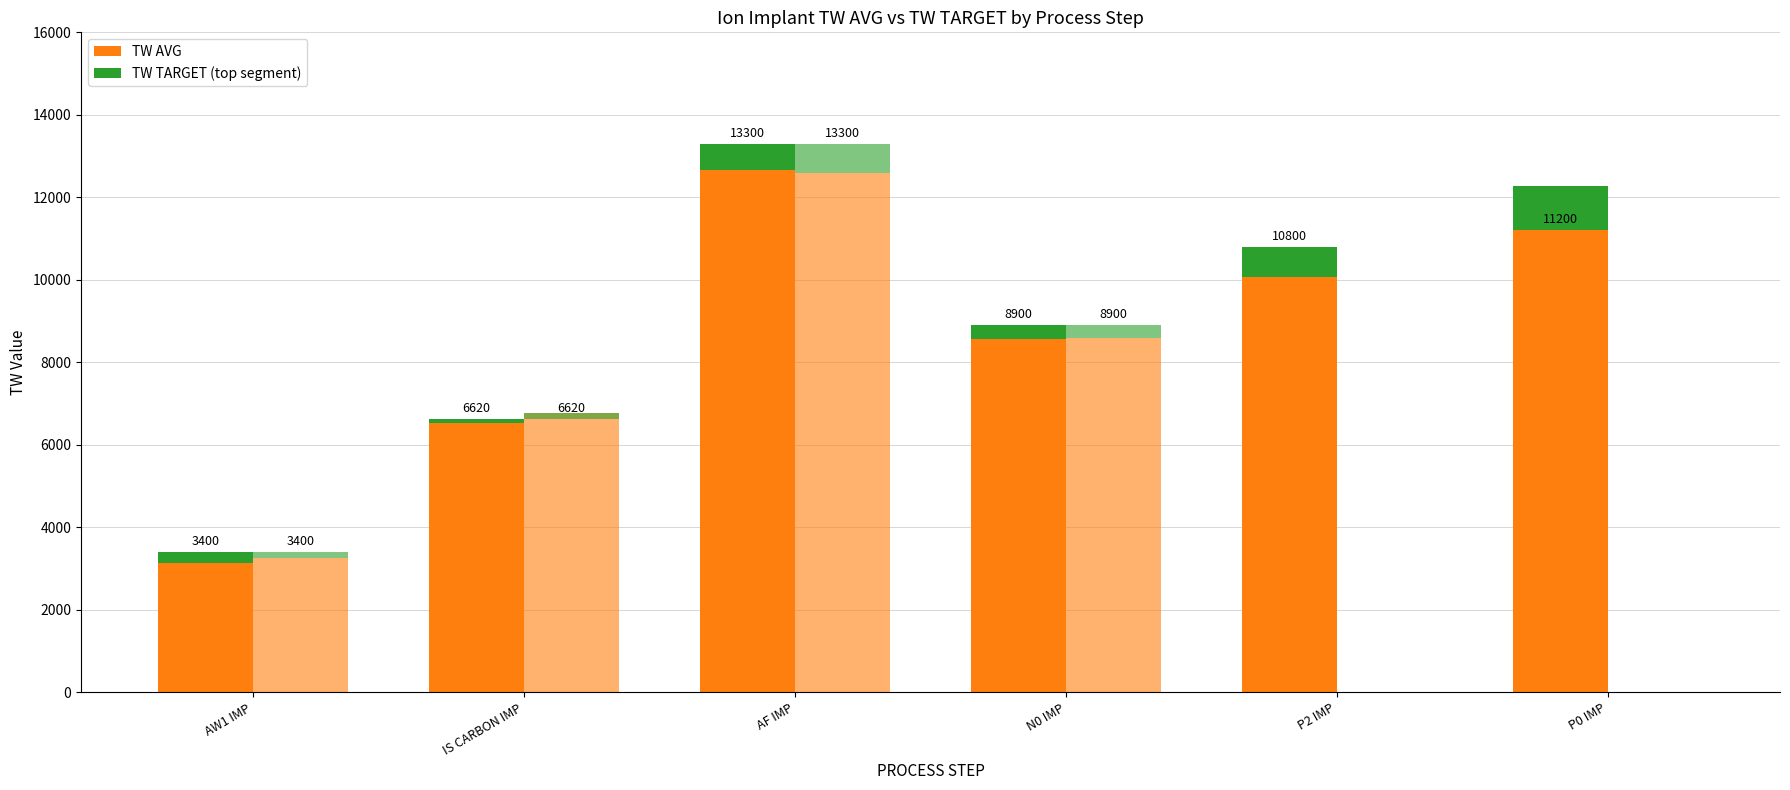

At which label is TW TARGET gap (TESTLOT001) closest to -169?

IS CARBON IMP